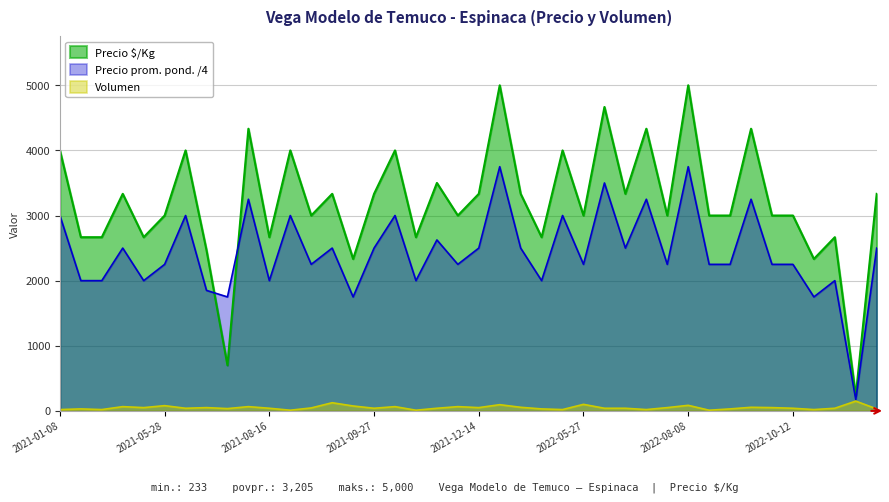

List the series in order of their overall mean, highest first.

Precio $/Kg, Precio prom. pond. /4, Volumen